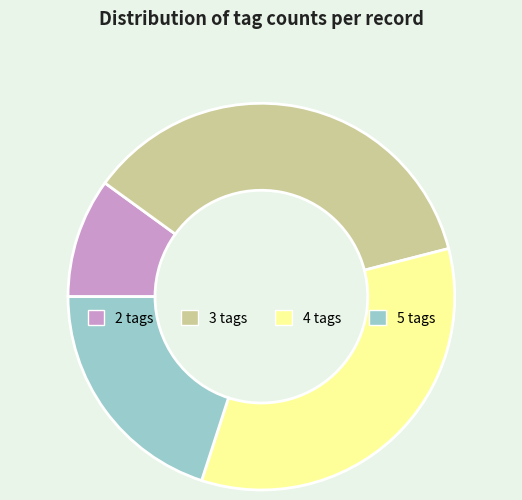

Combined, do 5 tags and 2 tags account for over 50%?

No